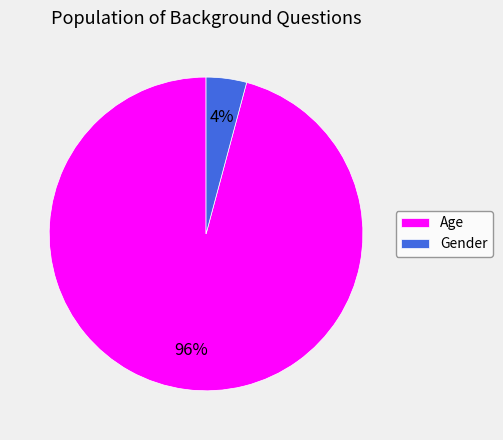

The Age slice represents 96% of the pie. True or false?

True